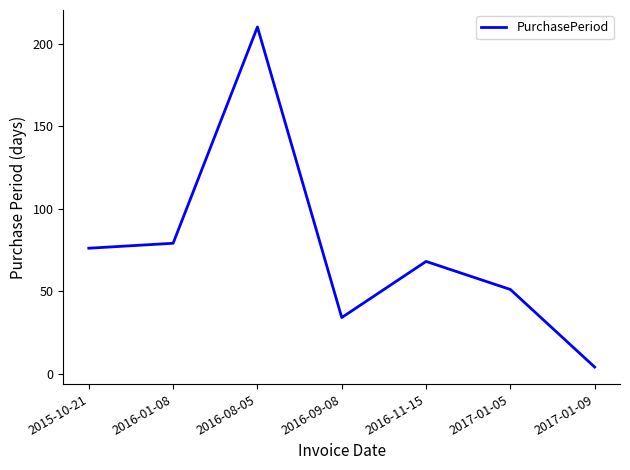

Where does the data first go above 68?

2015-10-21